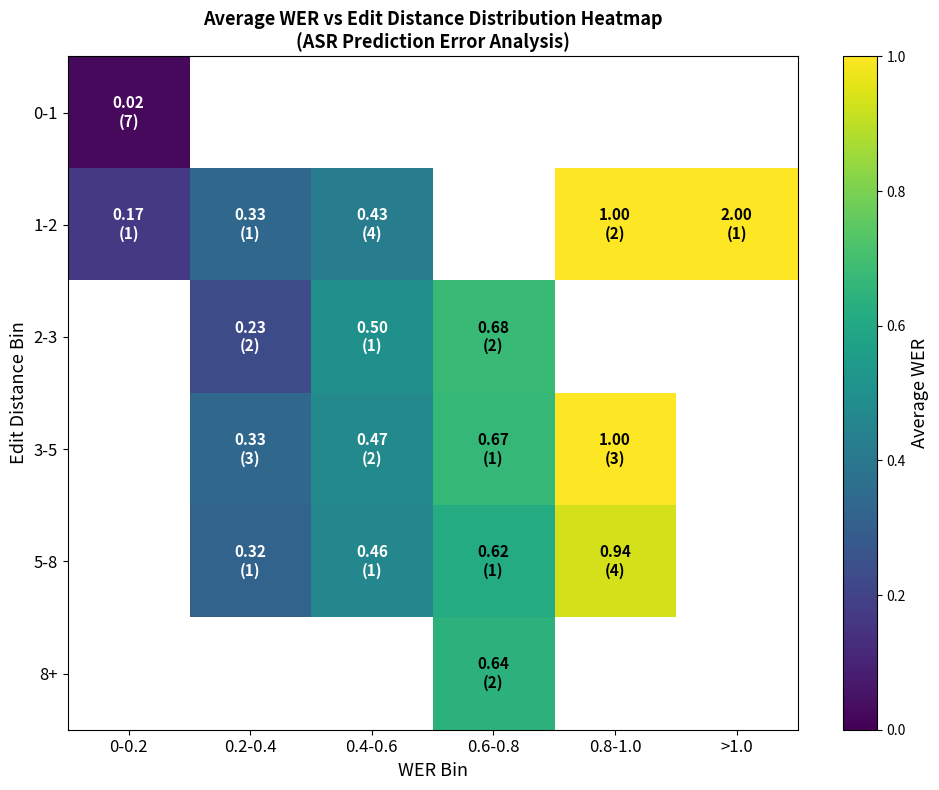

How many values in 5-8 are above zero?

4